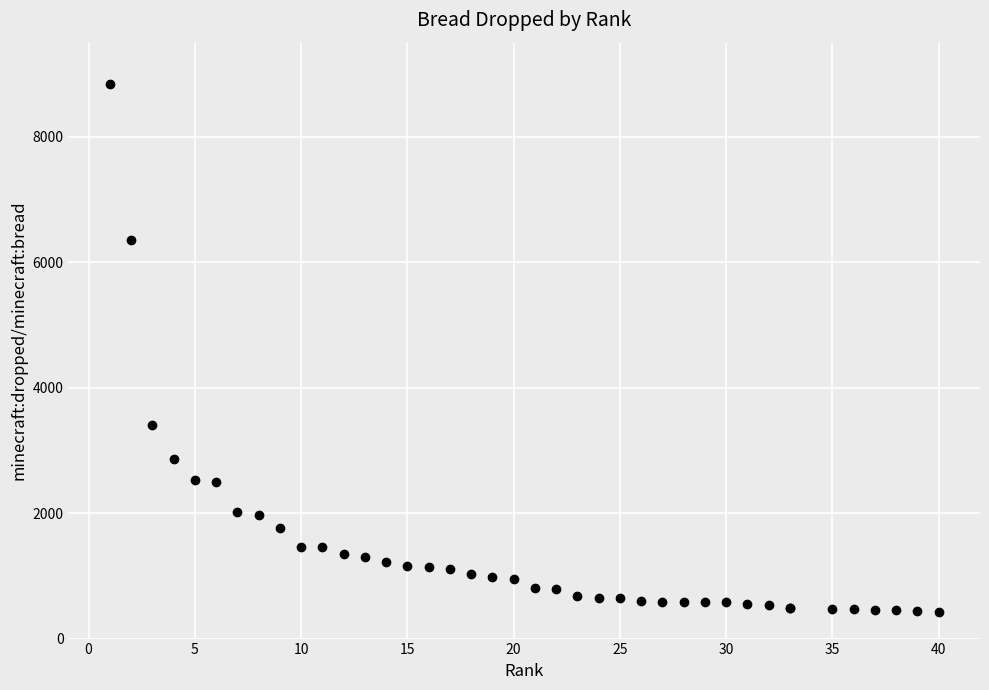

What Y value in the scatter plot is closest to 4629?

3400